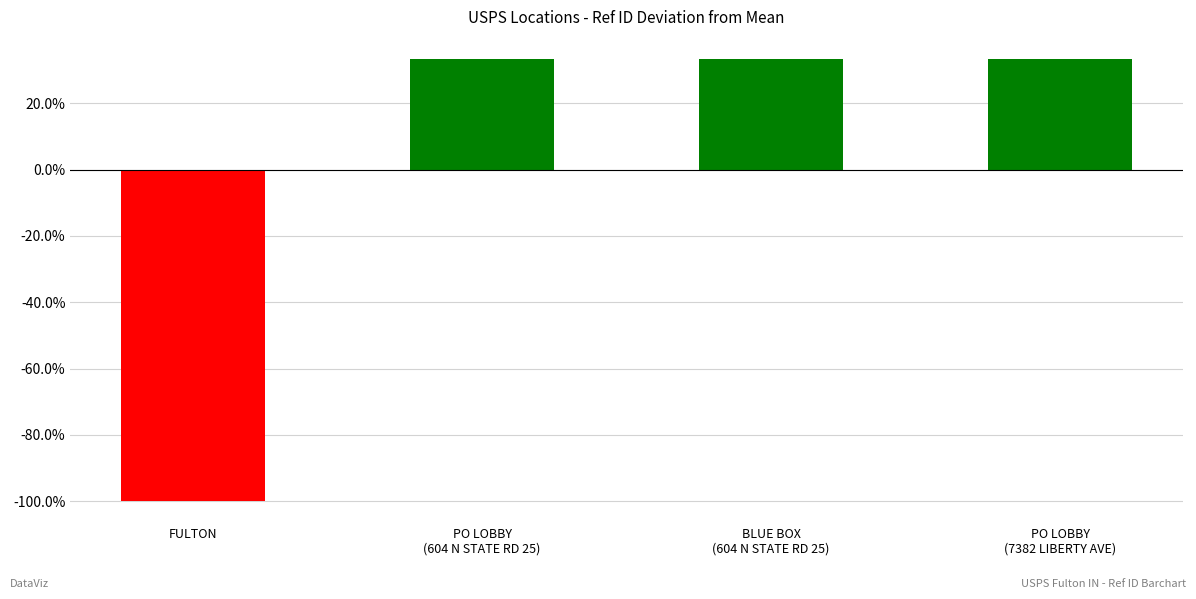

Reading left to right, list all the values displayed in this chart.

-100.0	33.3	33.3	33.3